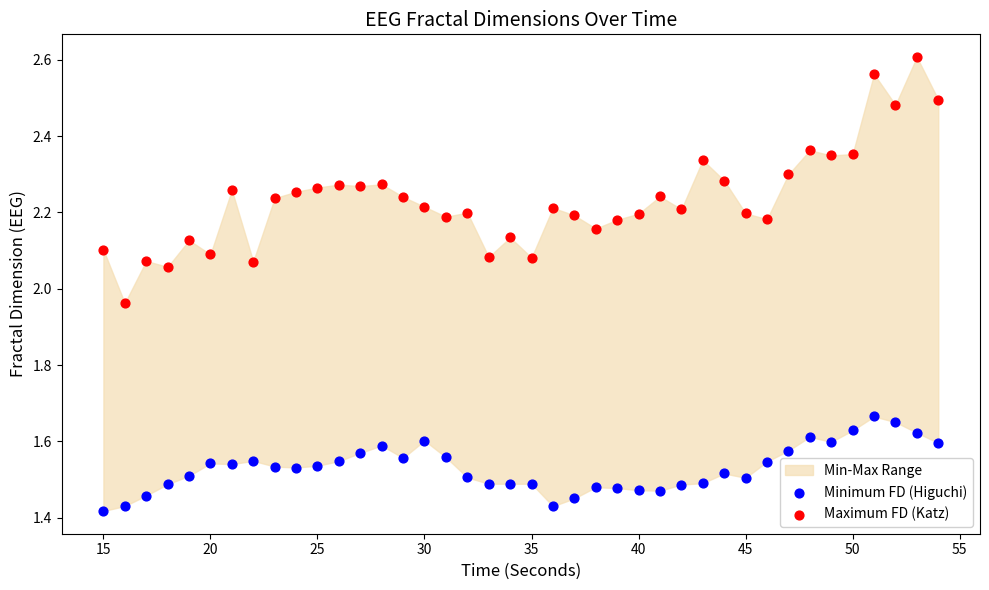

Across all data points, what is the range of Y values (max minus min)?

1.2